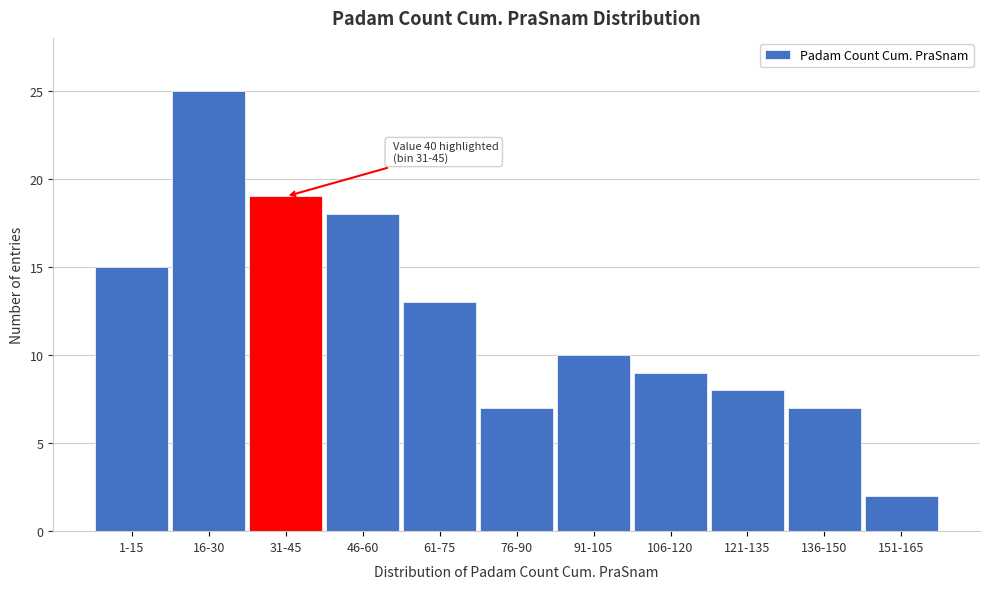

Reading left to right, extract all data points from this chart.

15	25	19	18	13	7	10	9	8	7	2